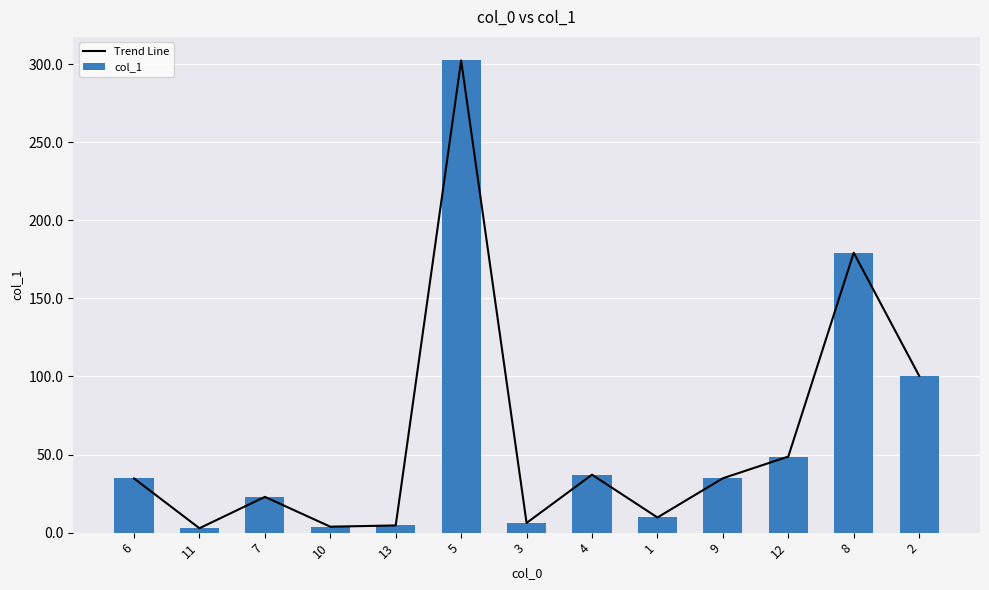

Reading left to right, what are all the values shown in this chart?

Trend Line: 34.7	2.8	22.9	3.8	4.6	302.3	6.2	37.1	9.7	34.8	48.7	179.2	100.4
col_1: 34.7	2.8	22.9	3.8	4.6	302.3	6.2	37.1	9.7	34.8	48.7	179.2	100.4